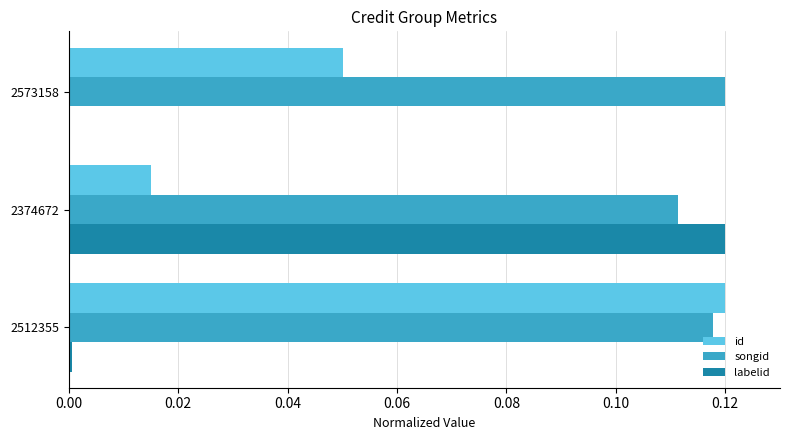

The value of id at 2573158 is 0.0. True or false?

False